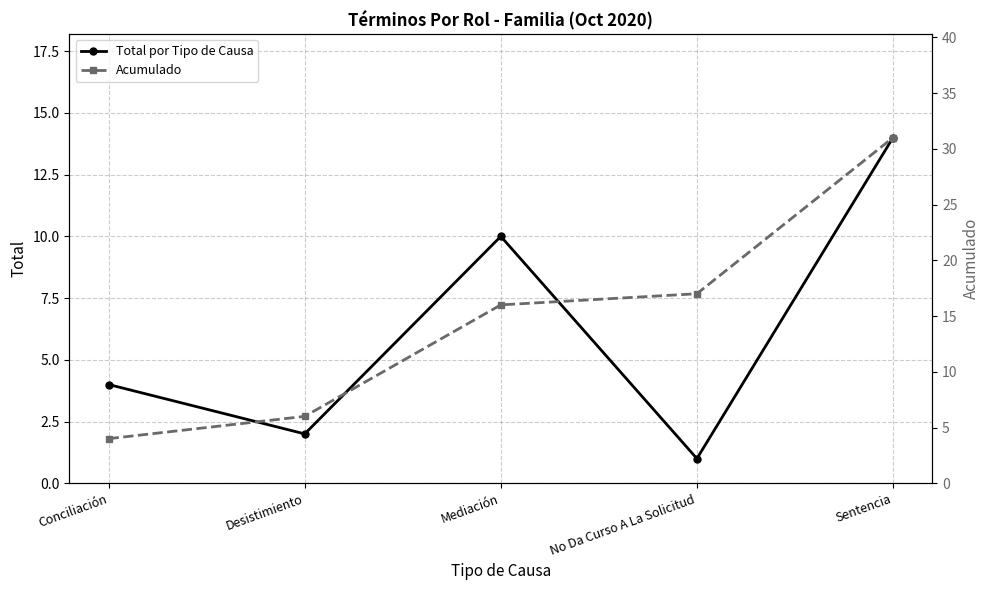

Reading right to left, list all the values displayed in this chart.

Total por Tipo de Causa: 14	1	10	2	4
Acumulado: 31	17	16	6	4